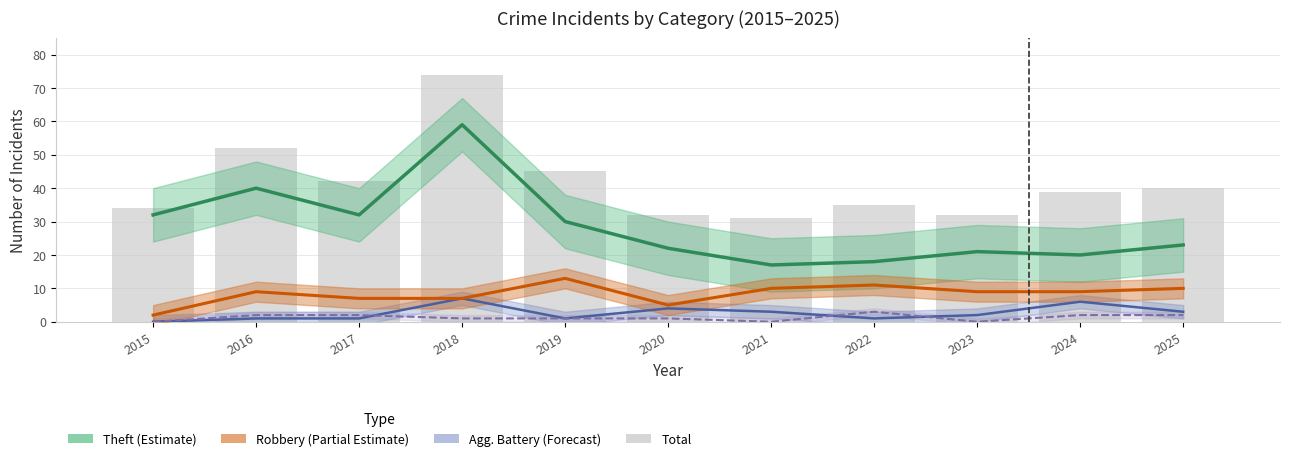

True or false: Theft has a value of 21 at 2023.

True